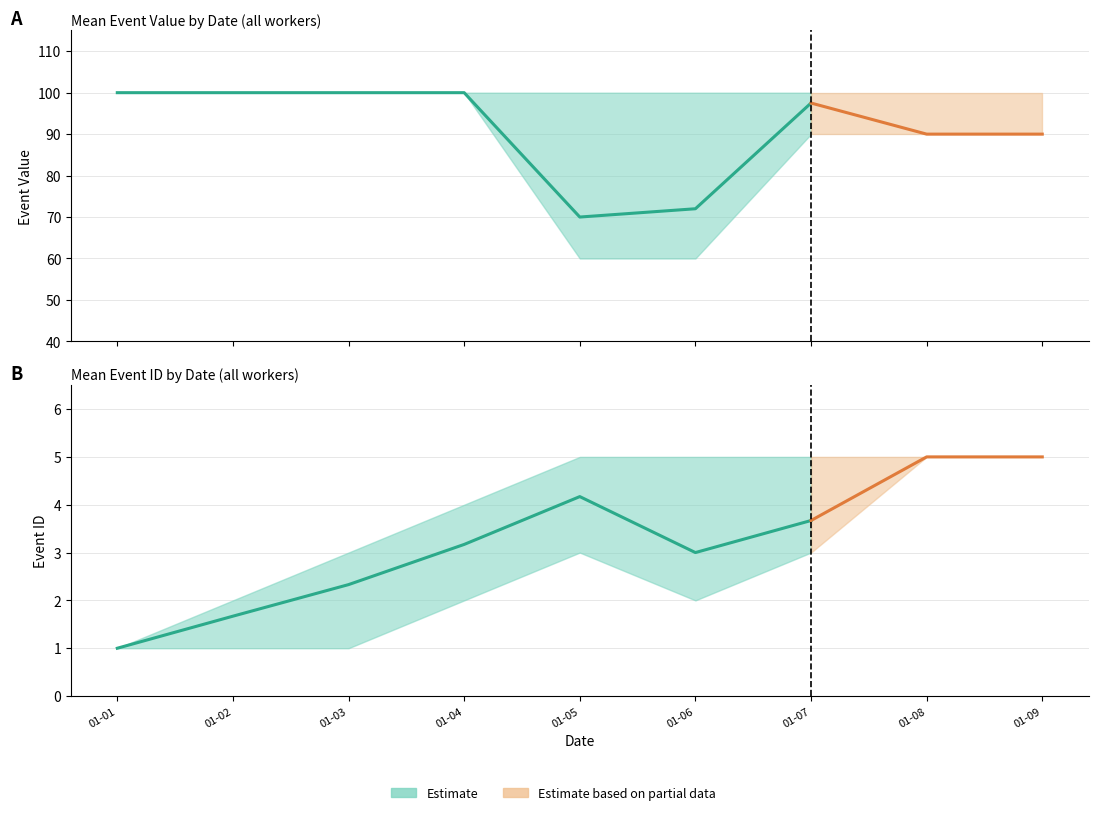

What is the value of the mean_event_value point at the 5th from the left?

70.0